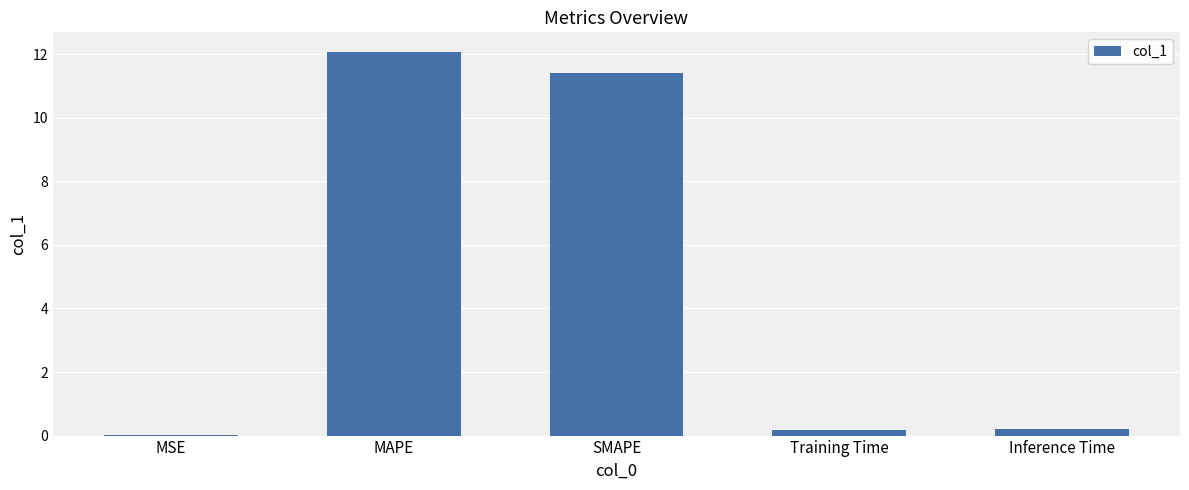

Where is the data nearest to the value 6?

SMAPE